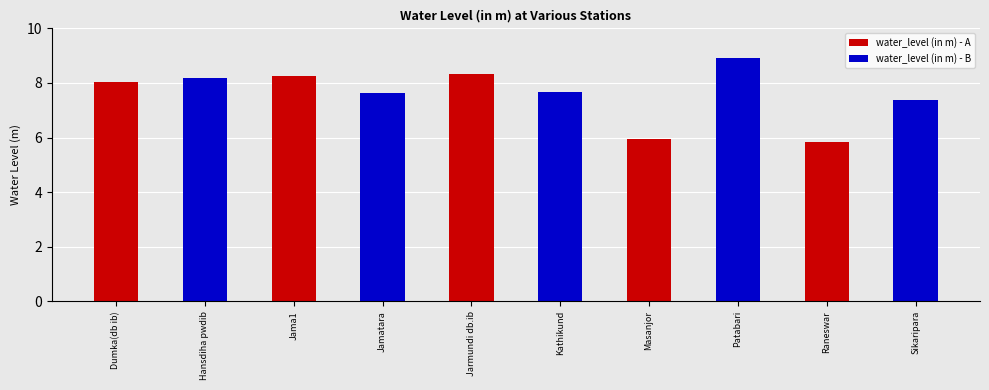

What is the label of the 2nd bar from the left?

Jama1